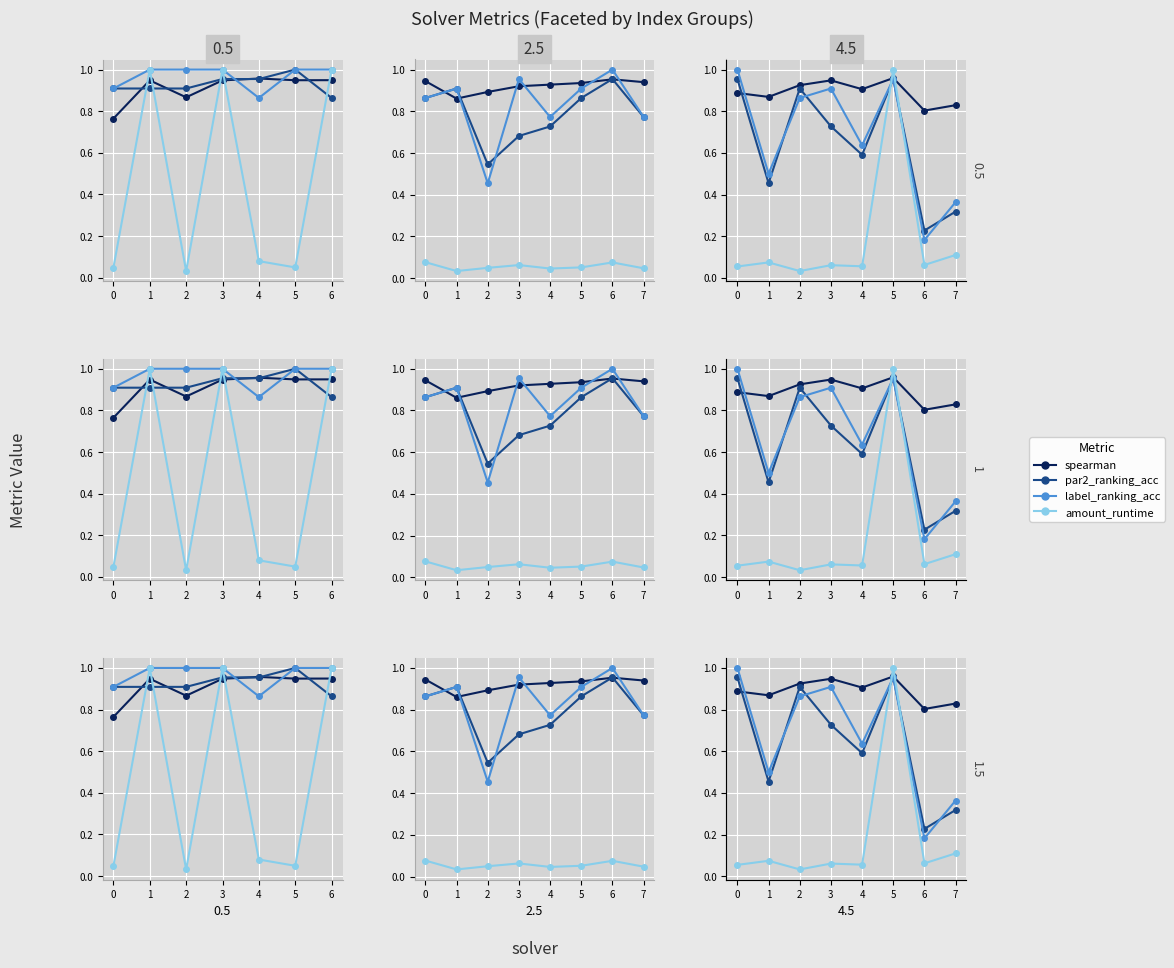

Which series has the largest range (max minus min)?

amount_runtime